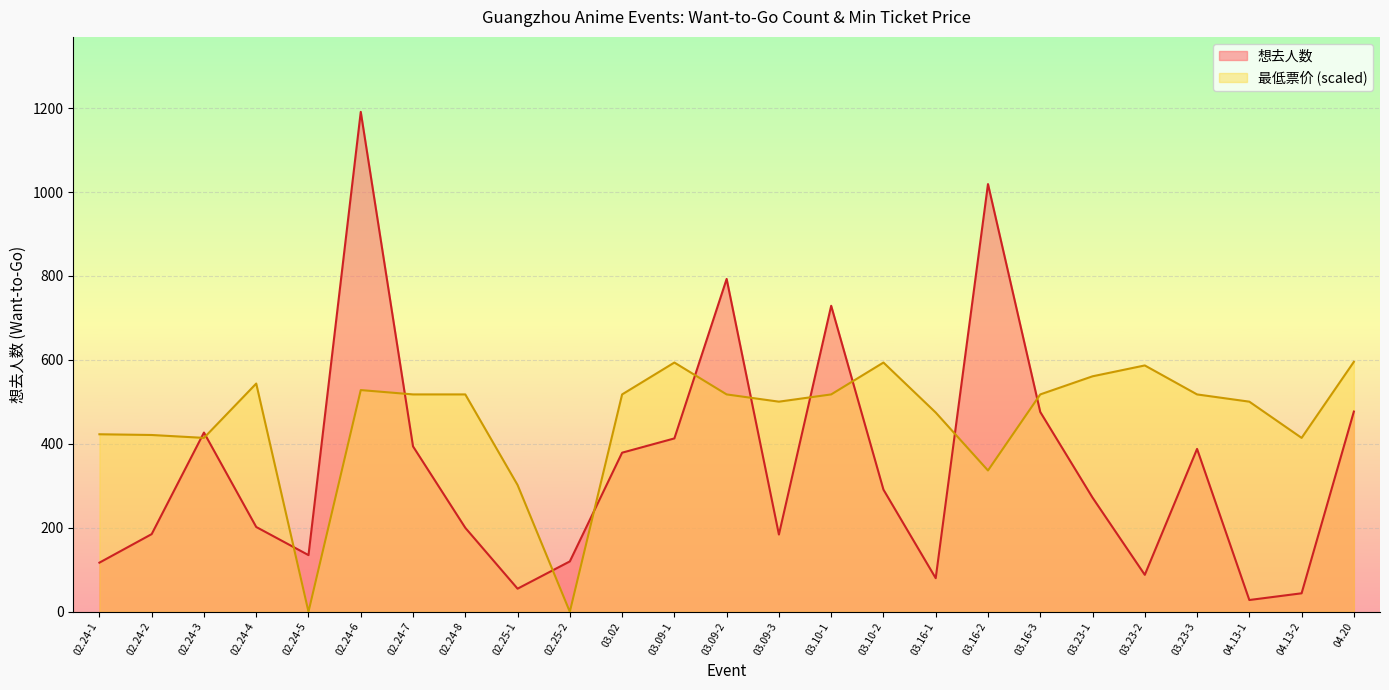

Reading left to right, transcribe all the data shown in this chart.

想去人数: 117.0	185.0	427.0	202.0	135.0	1191.0	394.0	200.0	55.0	120.0	379.0	413.0	793.0	184.0	729.0	291.0	80.0	1019.0	476.0	272.0	88.0	388.0	28.0	44.0	477.0
最低票价: 422.9	421.2	414.3	543.7	0.0	528.2	517.8	517.8	302.1	0.0	517.8	593.8	517.8	500.6	517.8	593.8	474.7	336.6	517.8	561.0	586.9	517.8	500.6	414.3	595.5